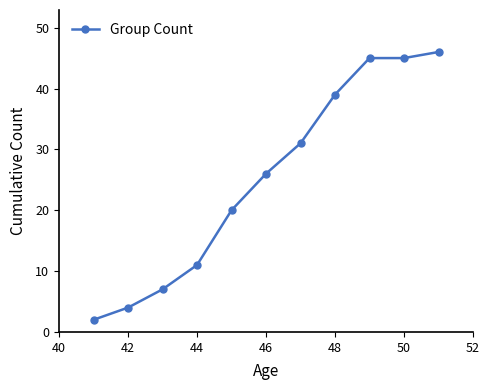

What is the value of the 8th point from the left?

39